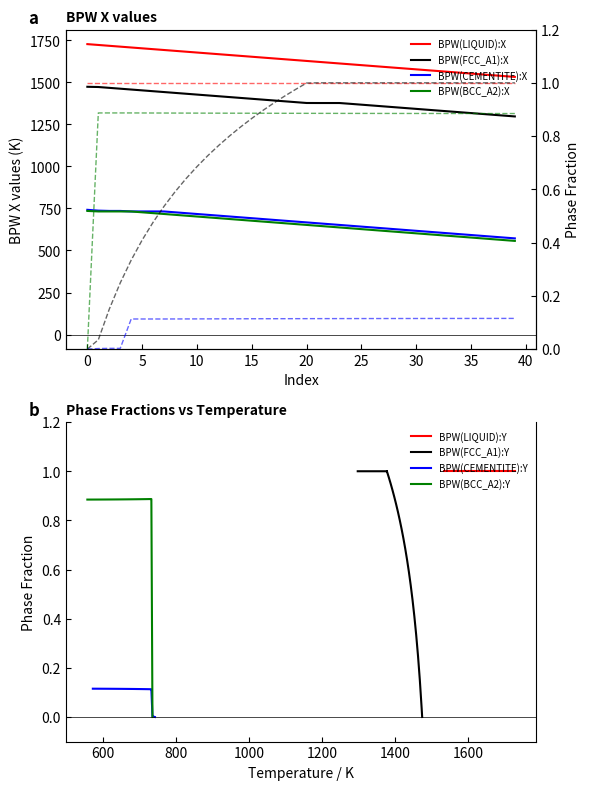

What is the highest value of the BCC_A2 series?

0.9